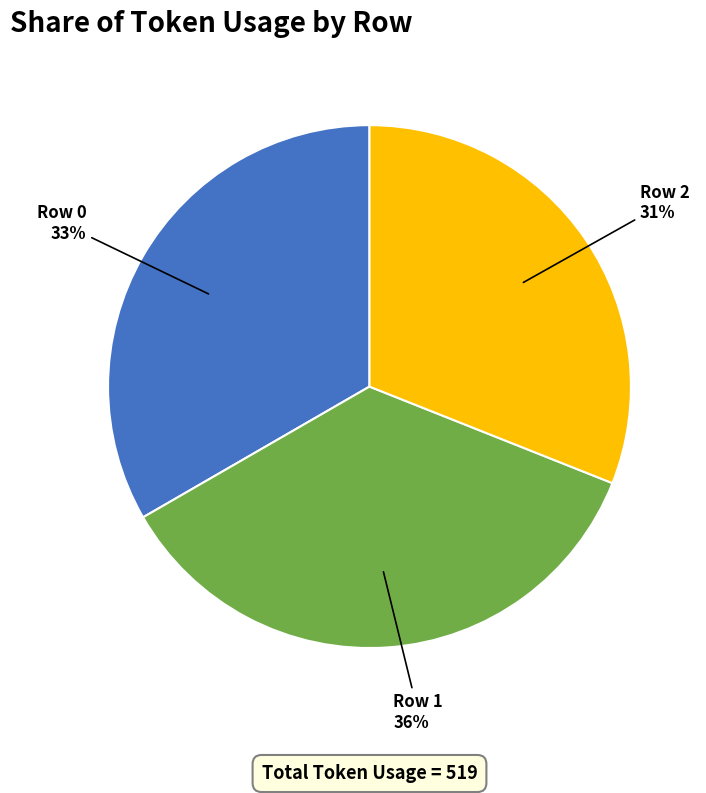

To the nearest percent, what is the average slice percentage?

33%